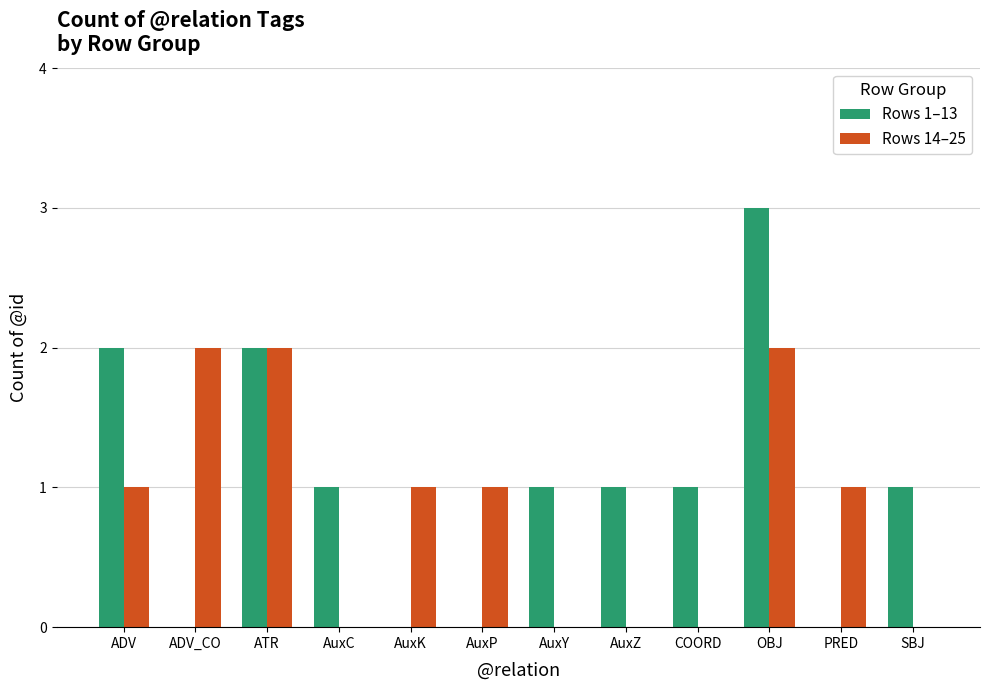

Does the chart contain stacked bars?

No